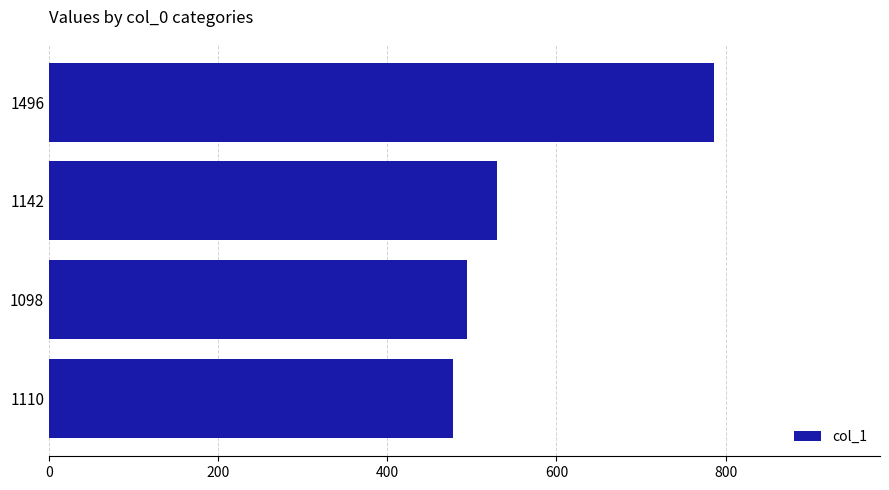

Is it true that the value at 1098 is 876?

False